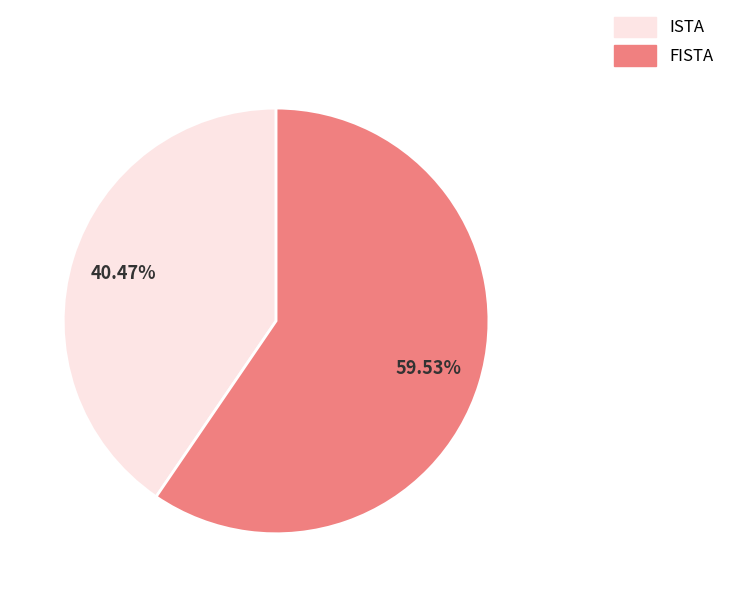

Is there any slice that represents more than half of the pie?

Yes